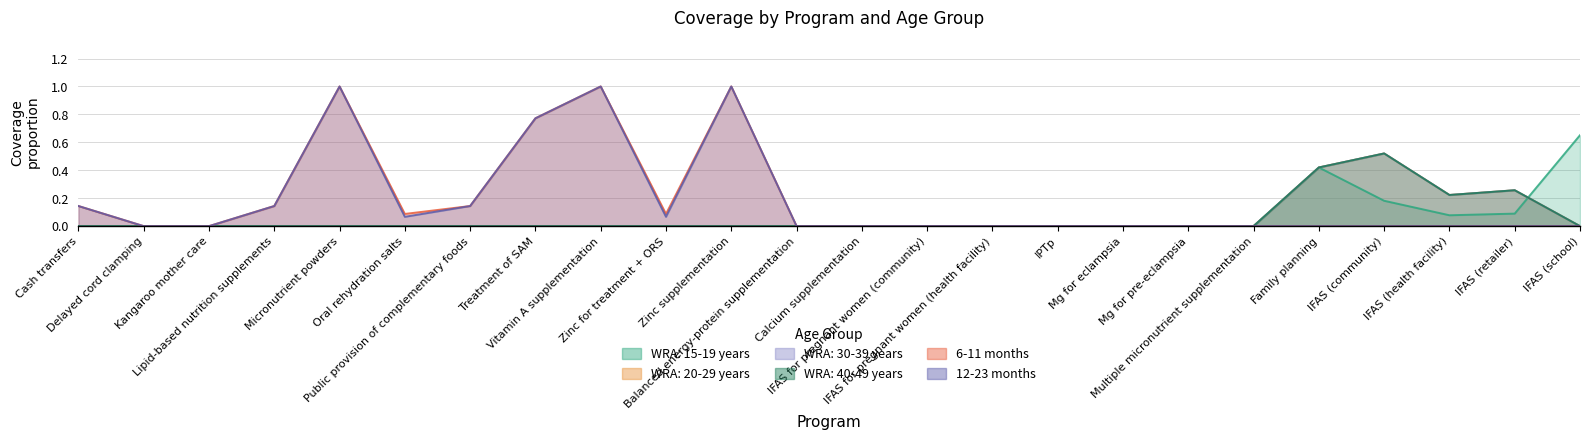

True or false: 12-23 months and WRA: 15-19 years intersect in this chart.

False